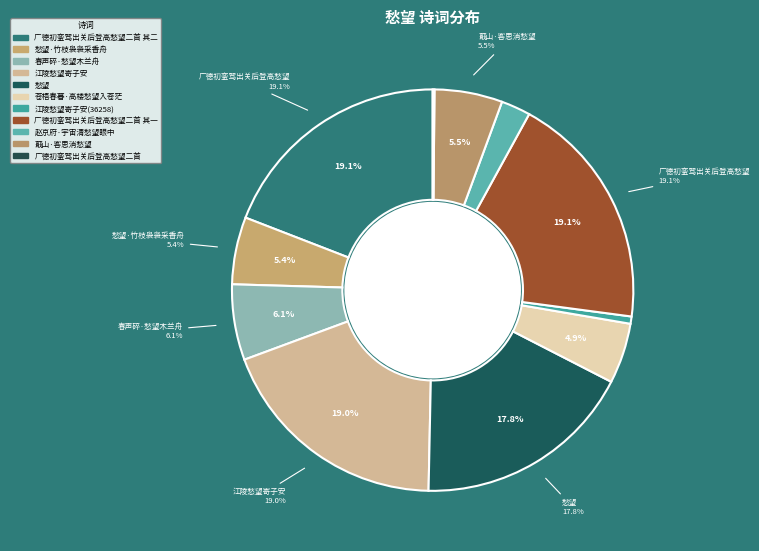

How many slices are in this pie chart?

11